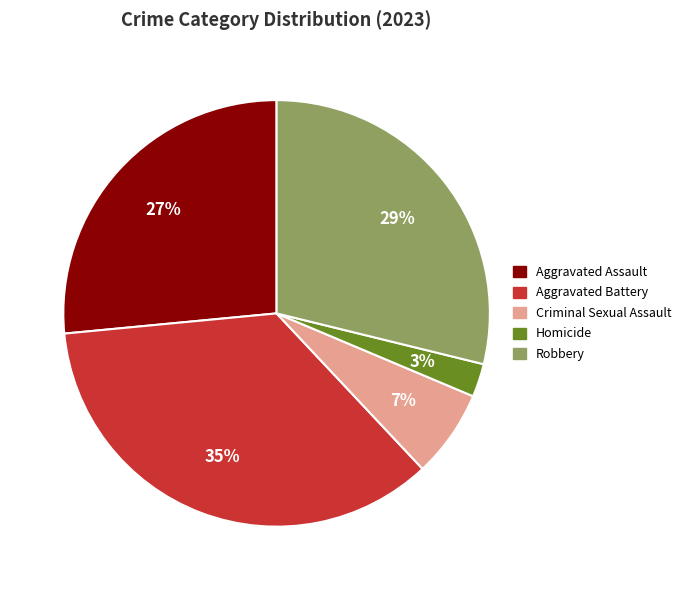

What is the smallest slice in the pie chart?

Homicide